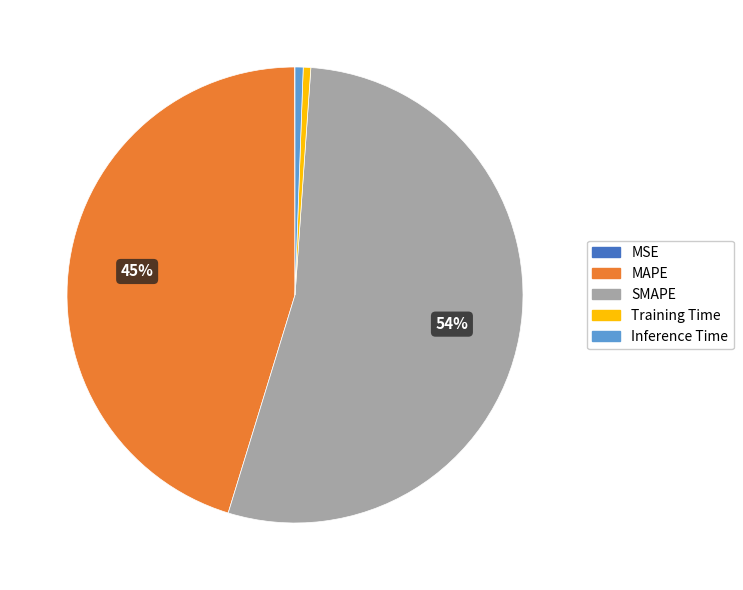

Is it true that Training Time is 1% of the pie?

True